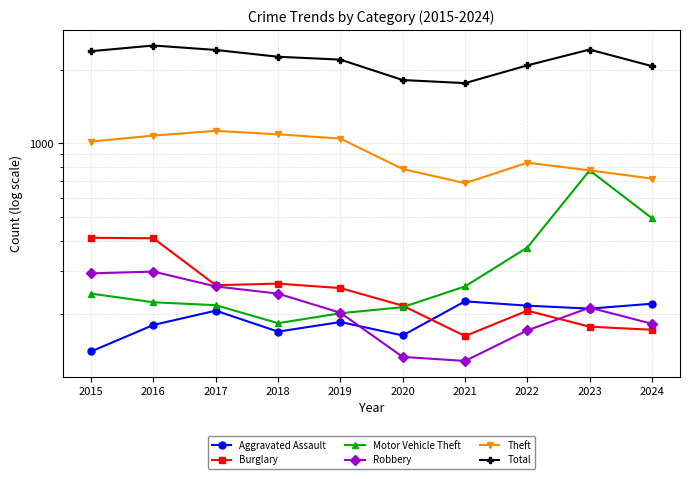

After their last crossing, which series has the higher values: Robbery or Burglary?

Robbery